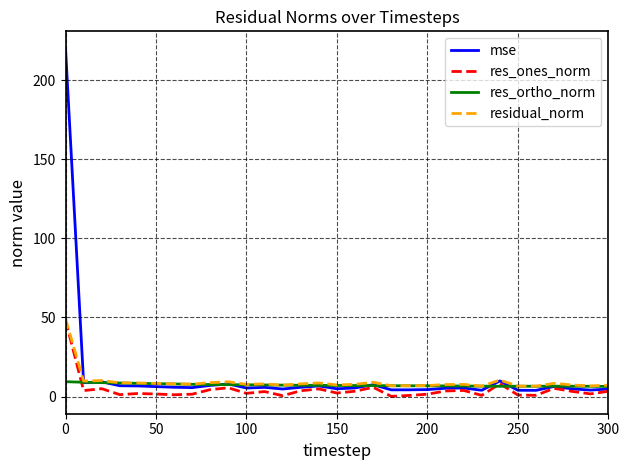

What is the highest value of the res_ones_norm series?

48.3